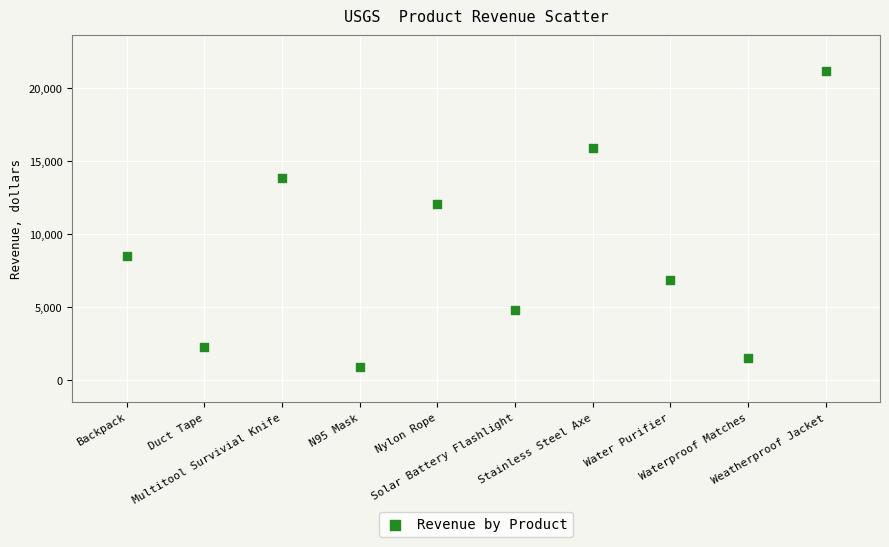

What Y value in the scatter plot is closest to 11070?

12086.1